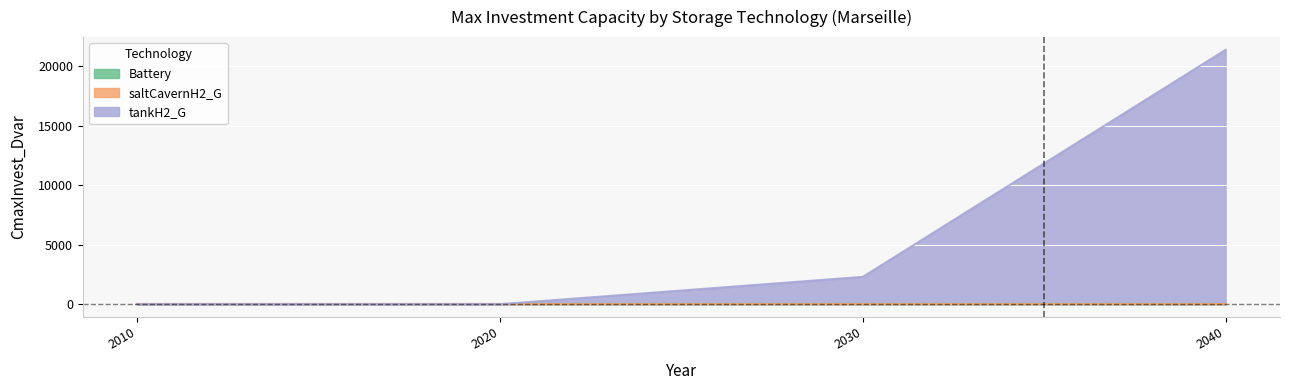

Reading left to right, what are all the values shown in this chart?

Battery: 0.0	0.0	0.0	0.0
saltCavernH2_G: 0.0	0.0	0.0	0.0
tankH2_G: 0.0	0.0	2295.9	21374.6